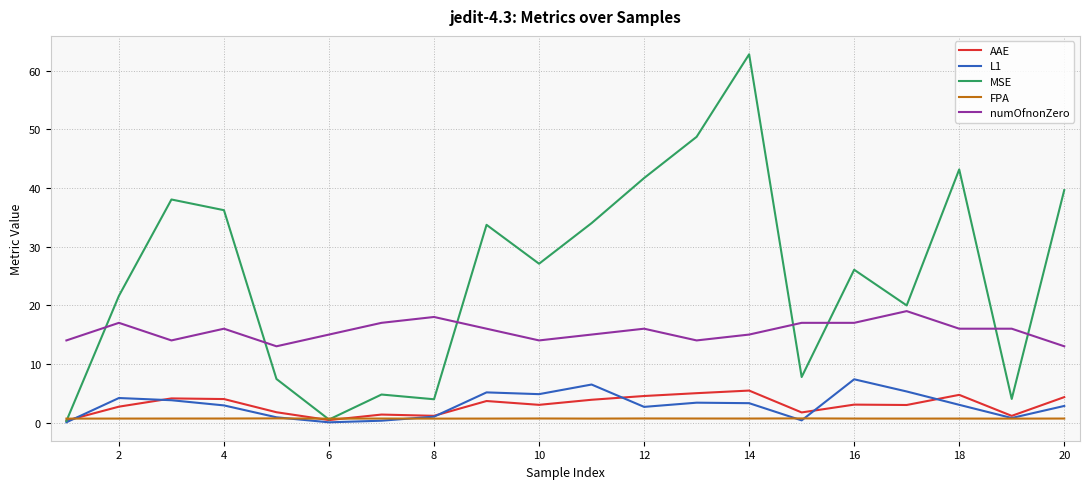

True or false: FPA and L1 cross at least once.

True